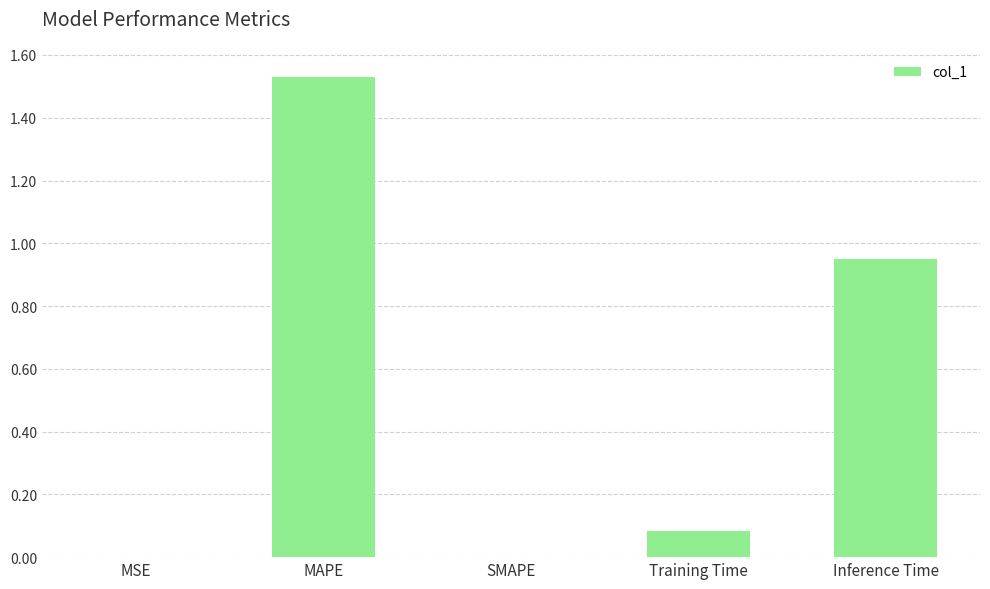

What is the change in value from MAPE to SMAPE?

-1.5